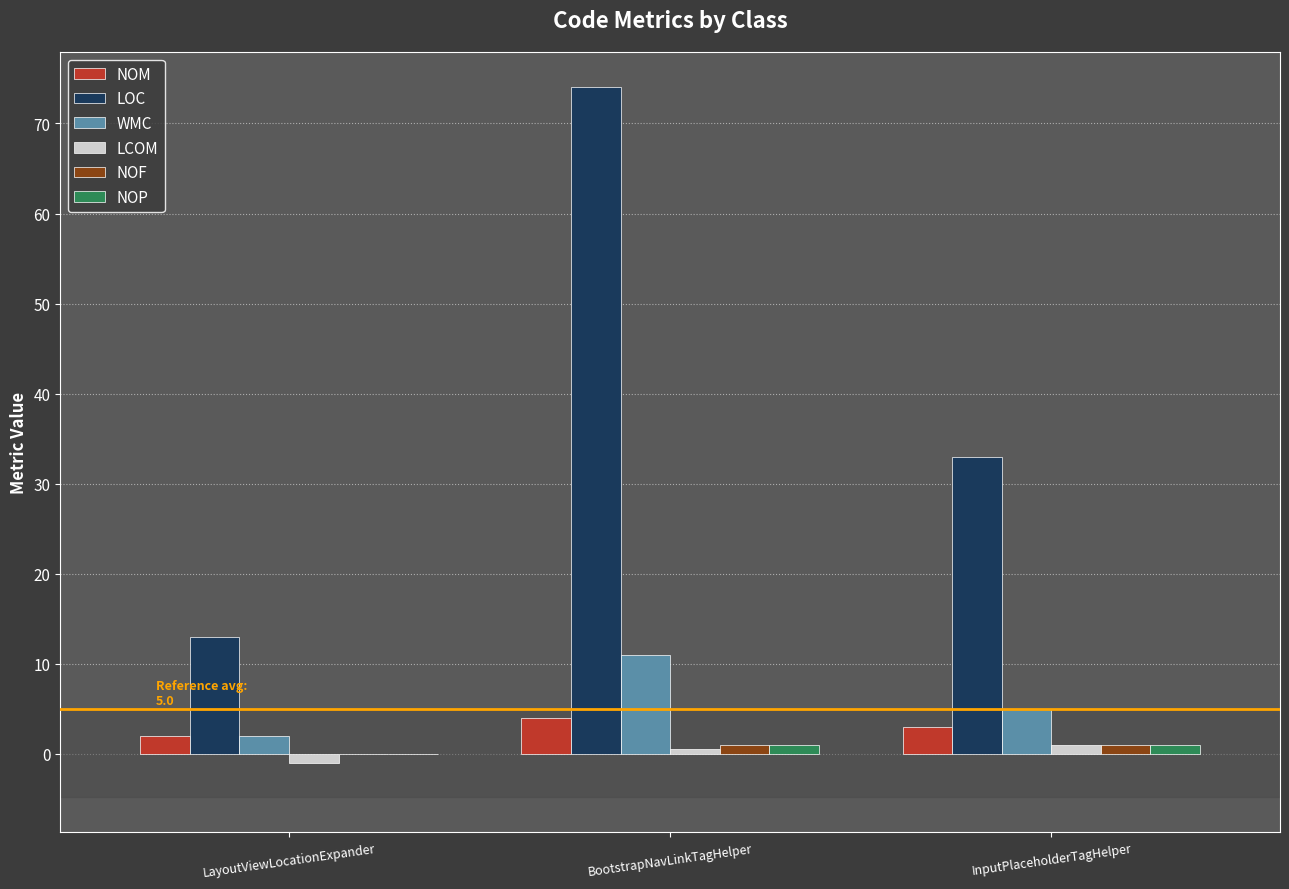

What is the sum of all NOF values?

2.0